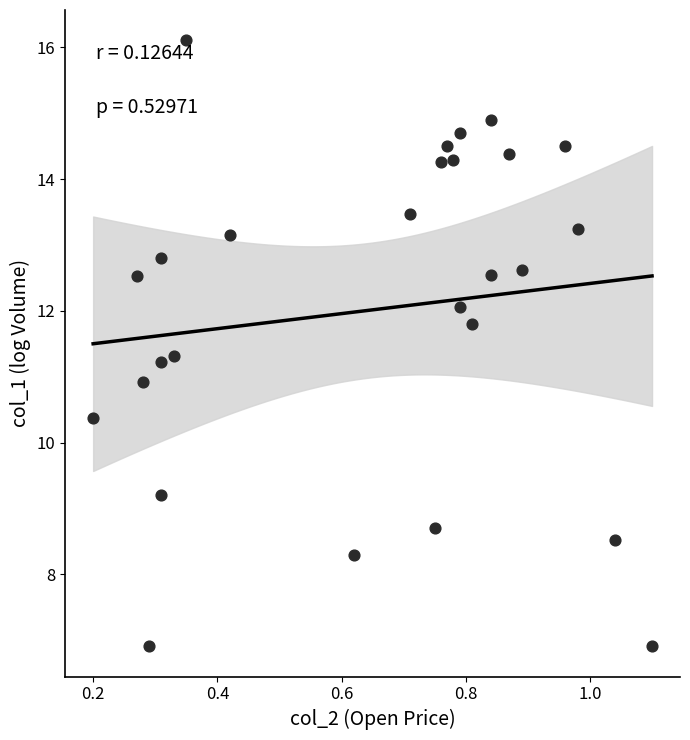

What is the range of Y values (max minus min)?

9.2